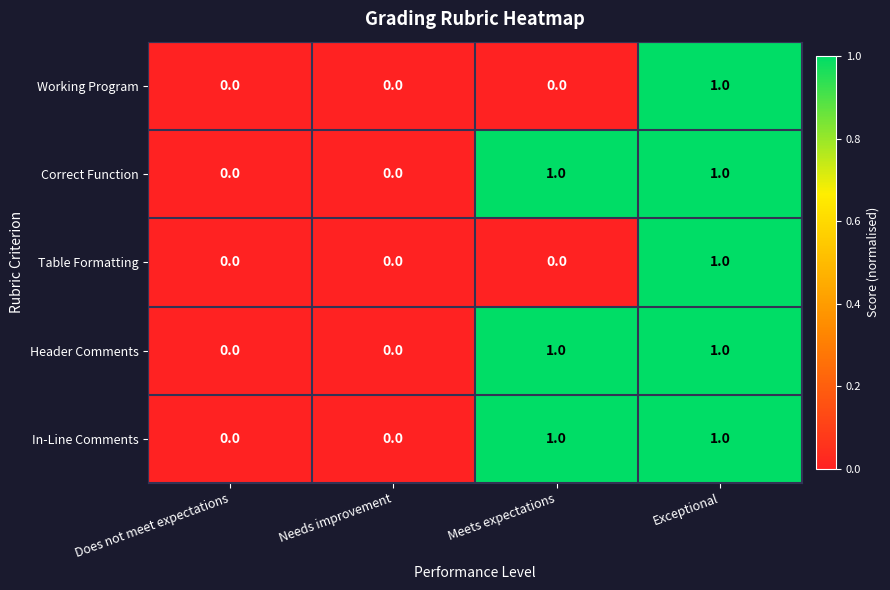

True or false: Working Program has a value of 0 at Does not meet expectations.

True